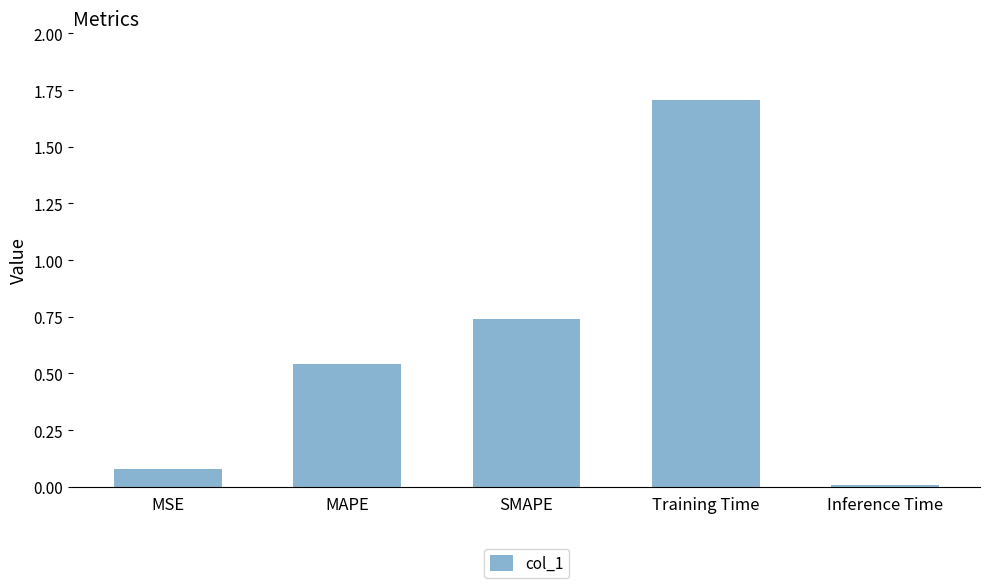

What is the maximum value shown in the chart?

1.7